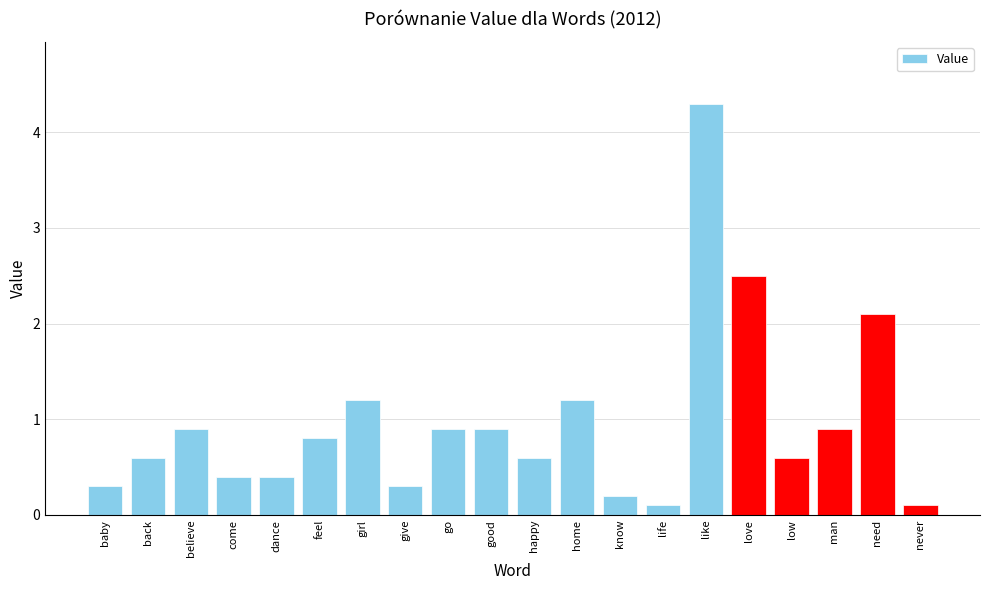

Which has a higher value, go or home?

home